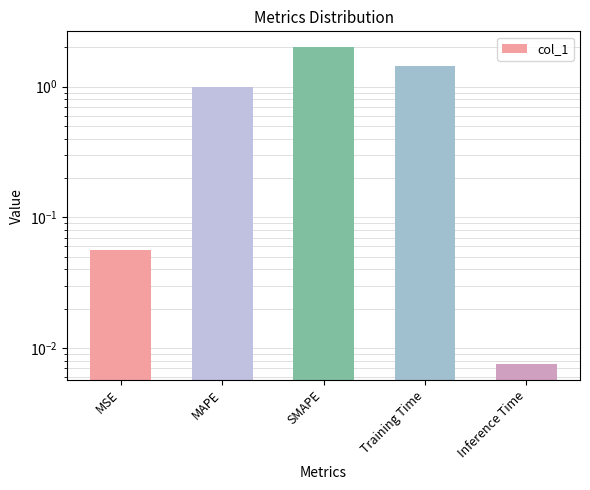

Which has a higher value, MSE or Training Time?

Training Time